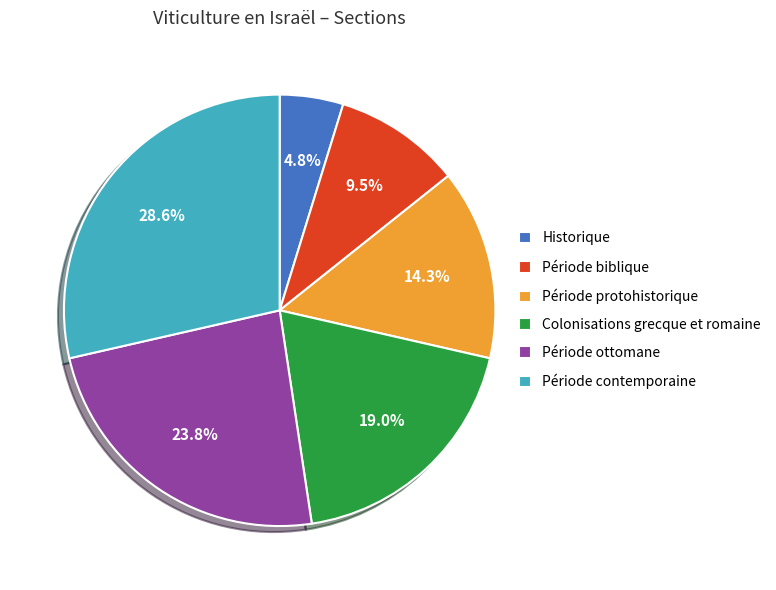

What percentage do Période ottomane and Historique together represent?

28.6%